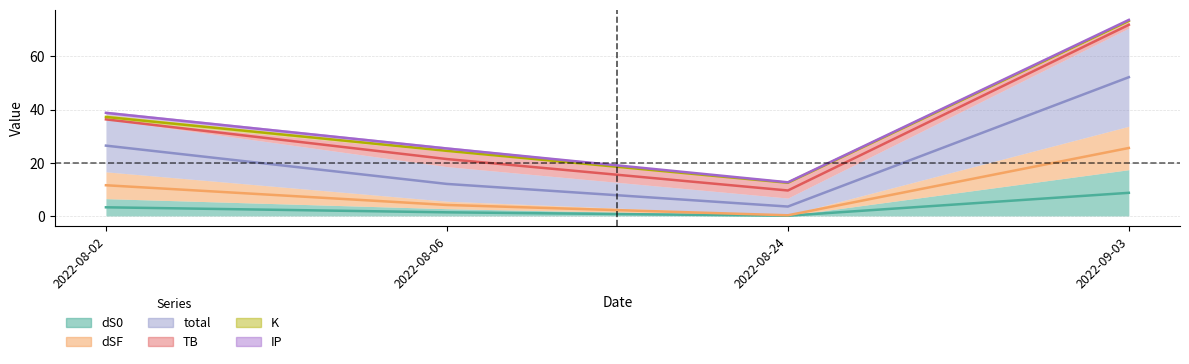

What is the label of the 2nd point from the left?

2022-08-06